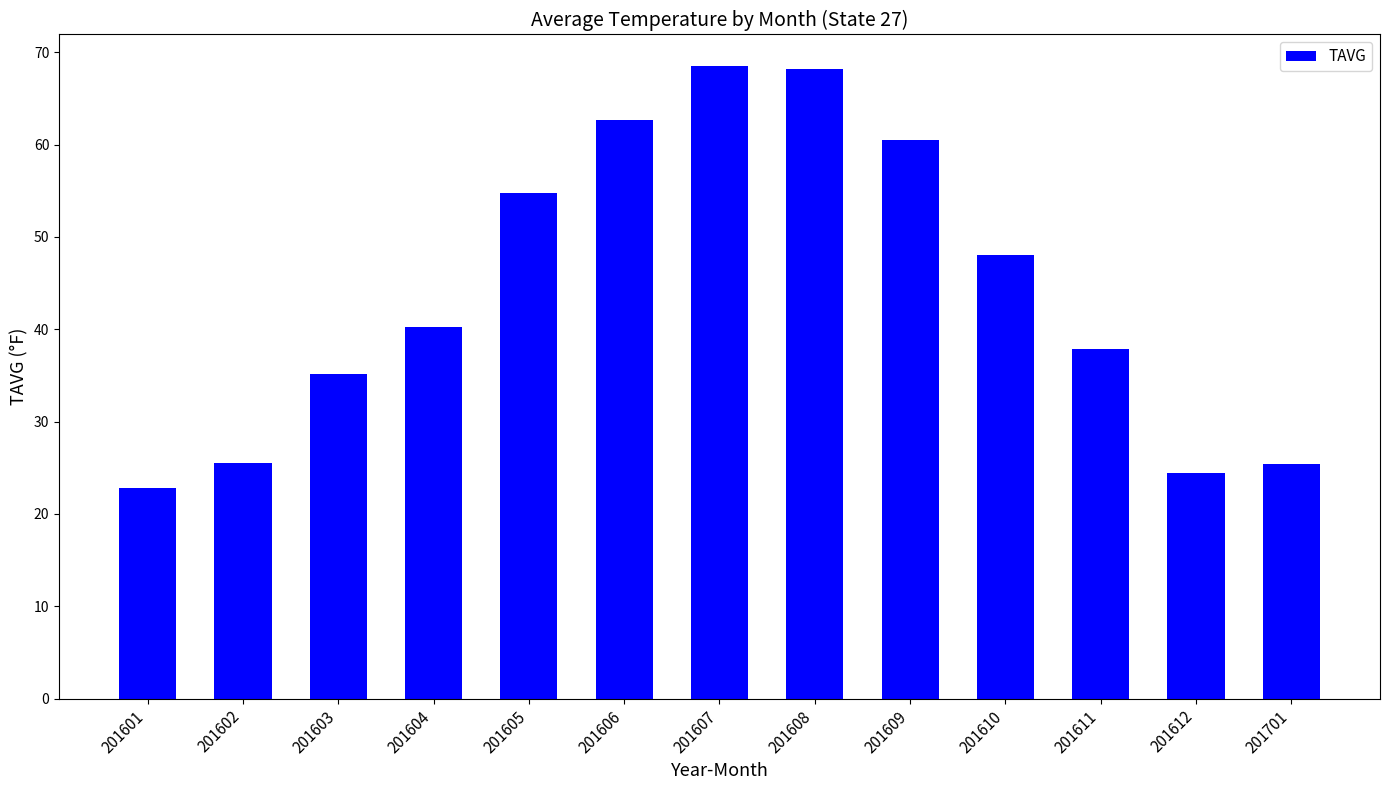

Is it true that the value at 201605 is 96.2?

False